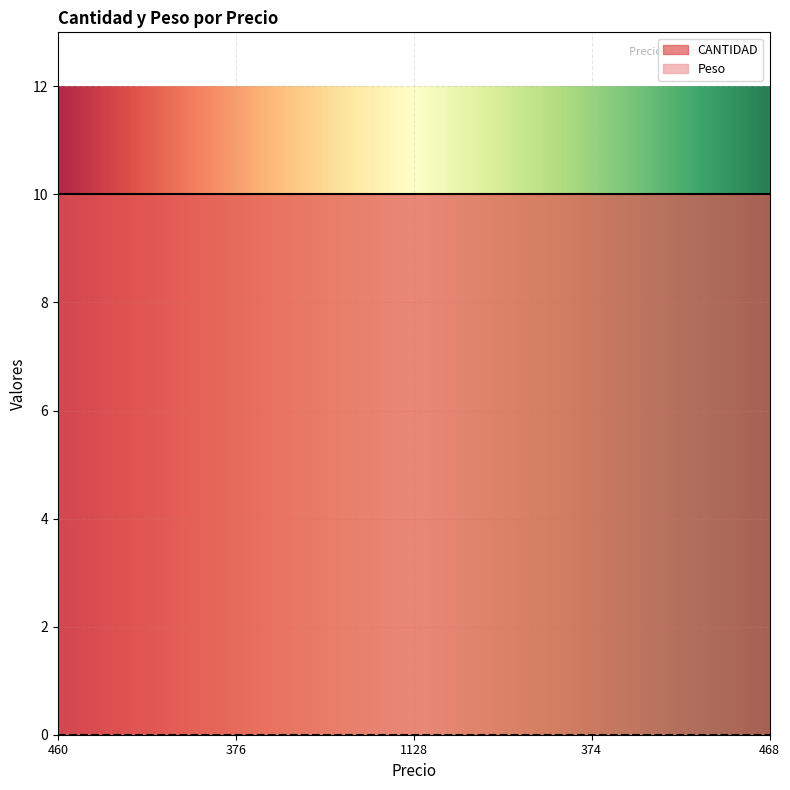

What is the sum of all CANTIDAD values?

50